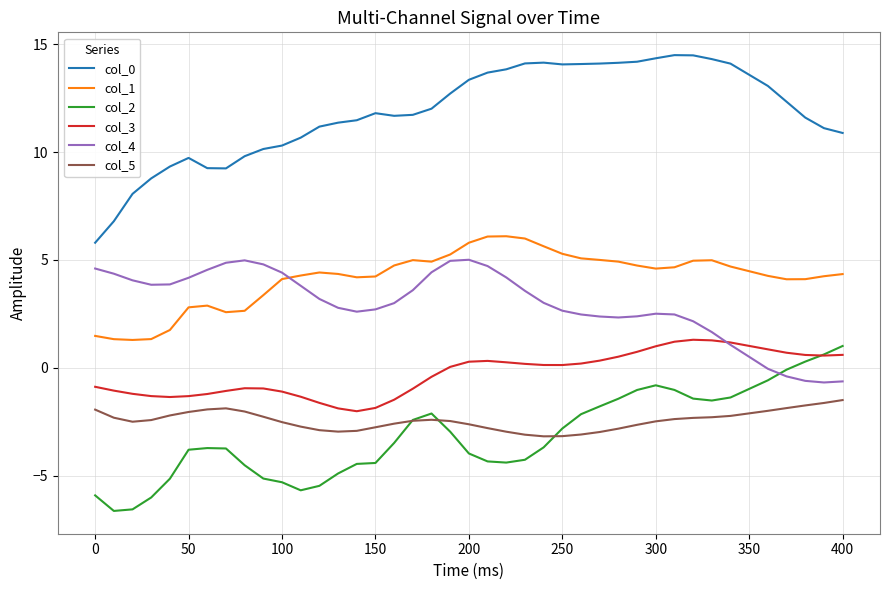

What is the maximum value for col_3?

1.3